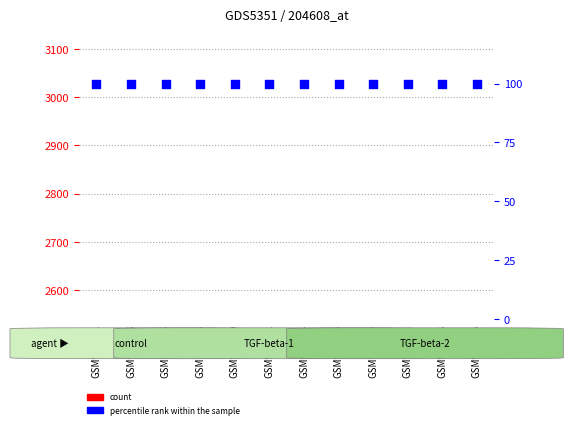

Which series has the largest Y range (max minus min)?

count